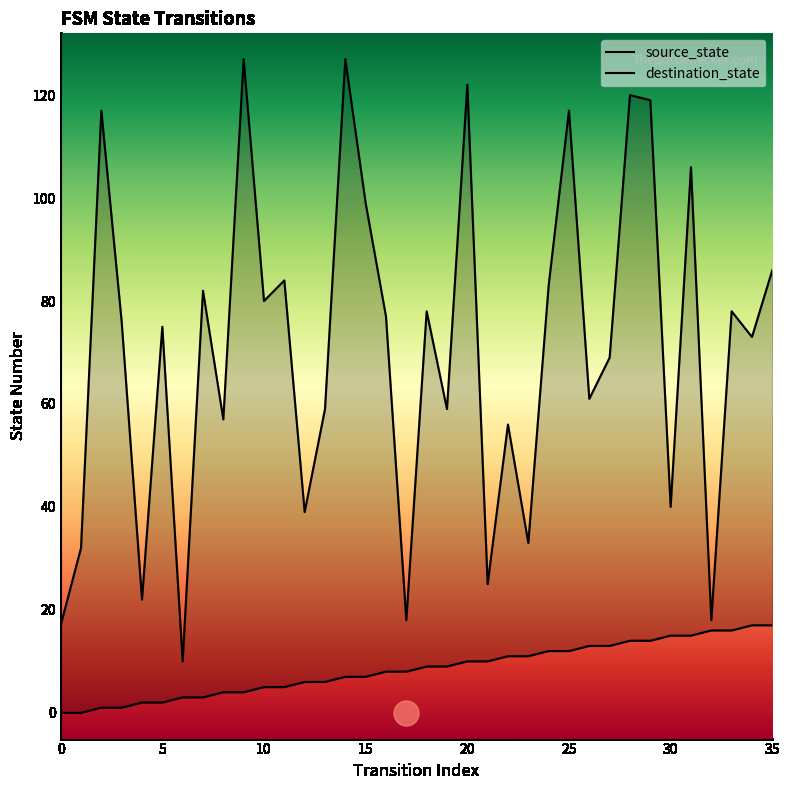

True or false: source_state and destination_state intersect in this chart.

False